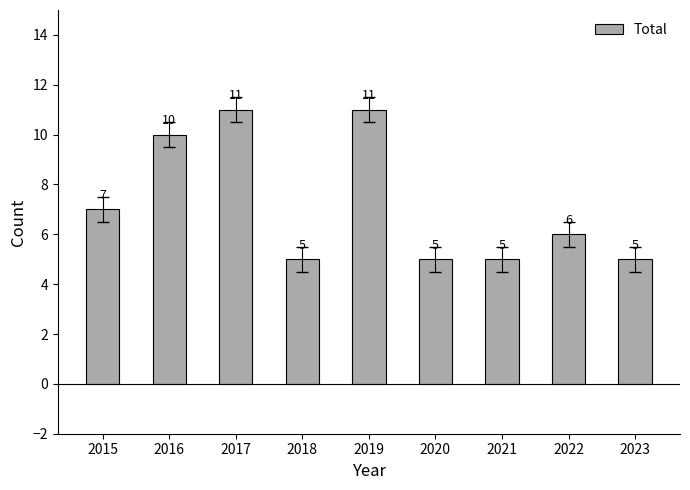

What is the value of the 4th bar from the left?

5